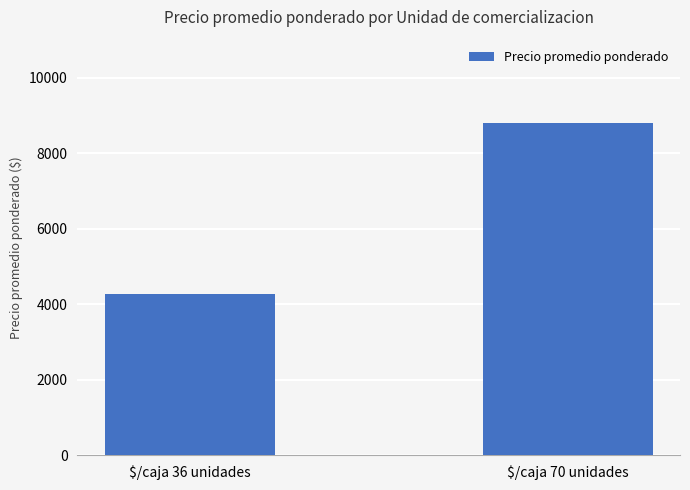

At which category does the chart reach its peak across all series?

$/caja 70 unidades